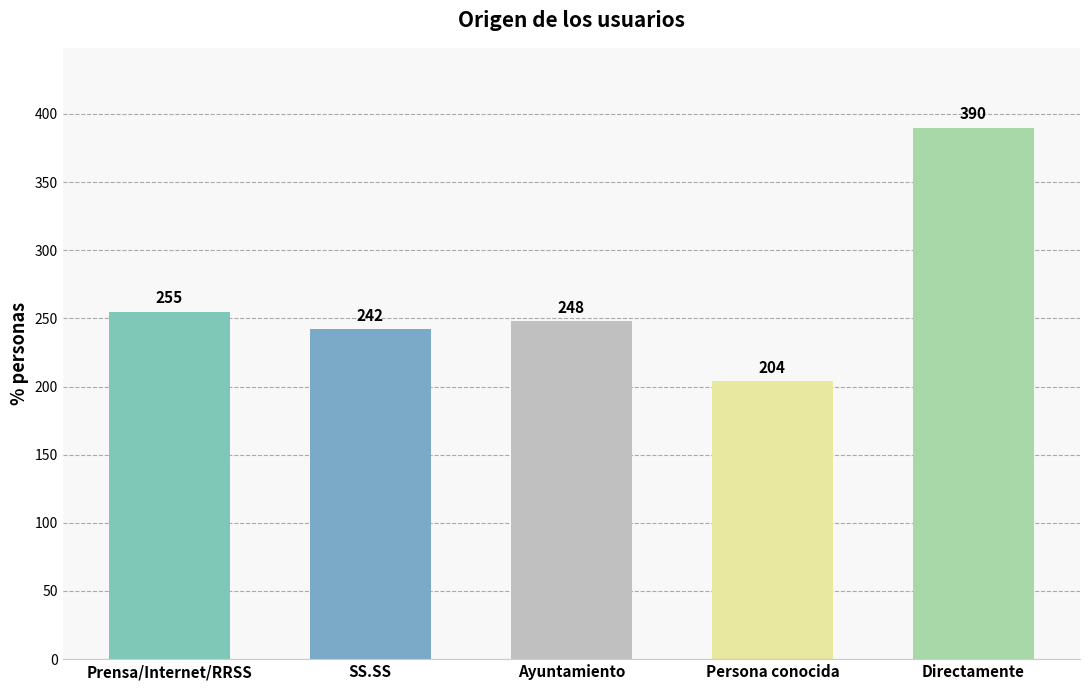

What is the label of the 3rd bar from the right?

Ayuntamiento